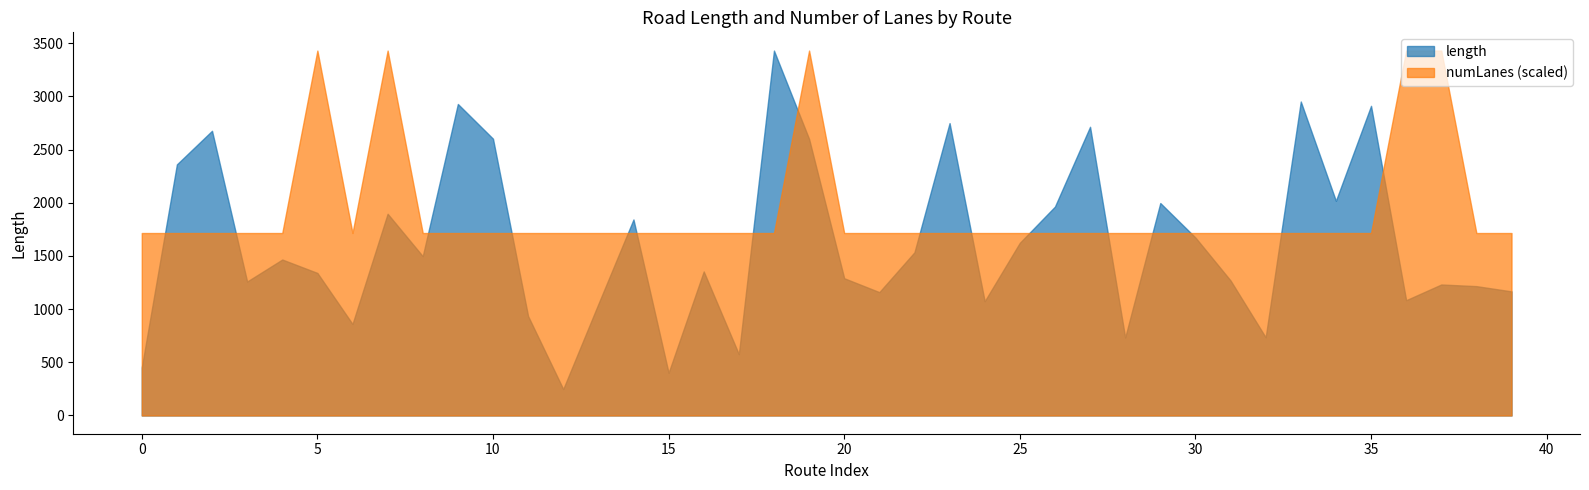

What is the sum of all numLanes values?

45.0